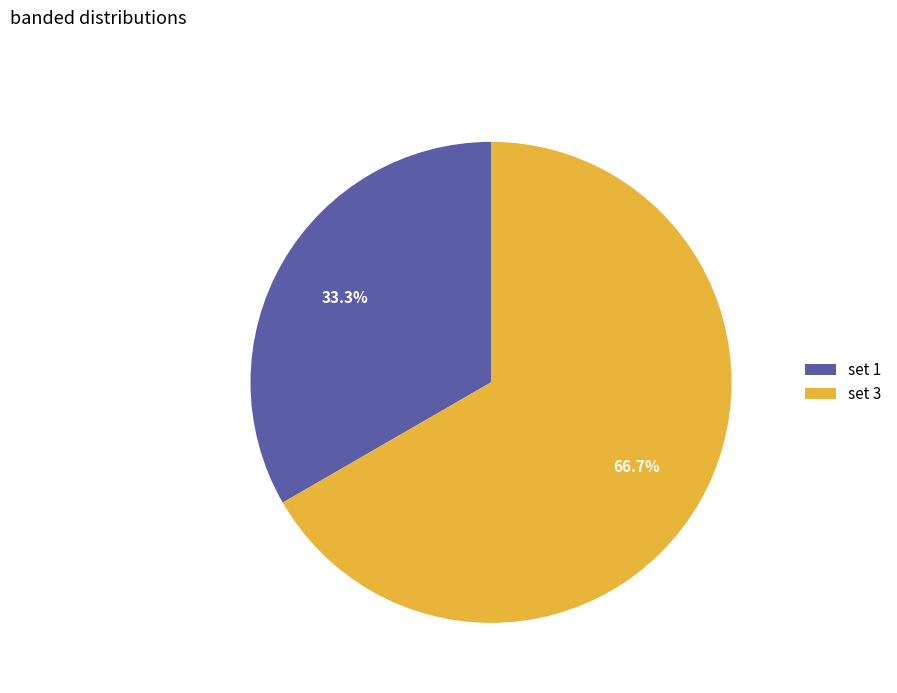

Is the sum of set 3 and set 1 greater than half?

Yes